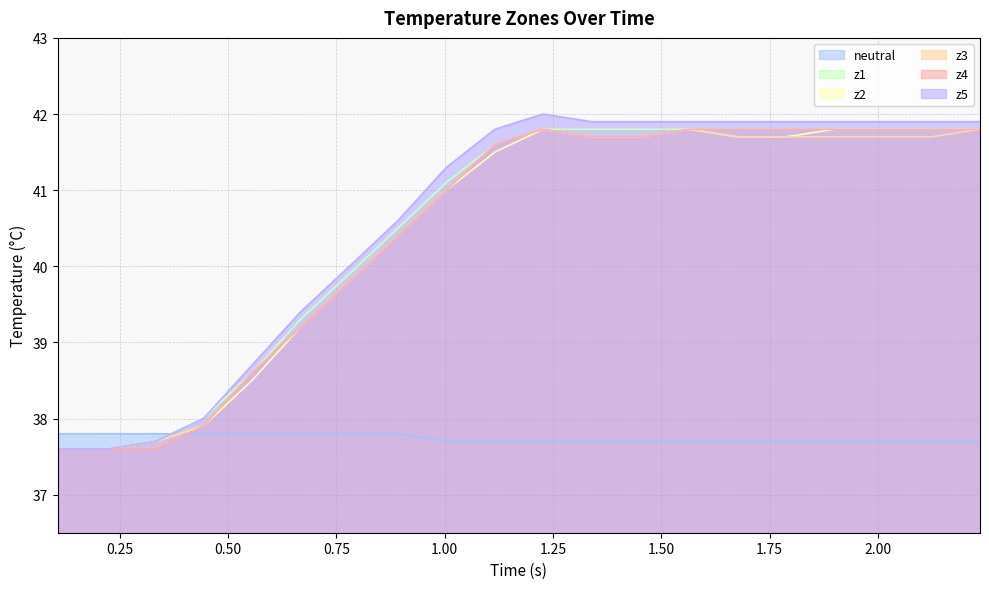

Which series ends up on top after the final intersection of z4 and neutral?

z4